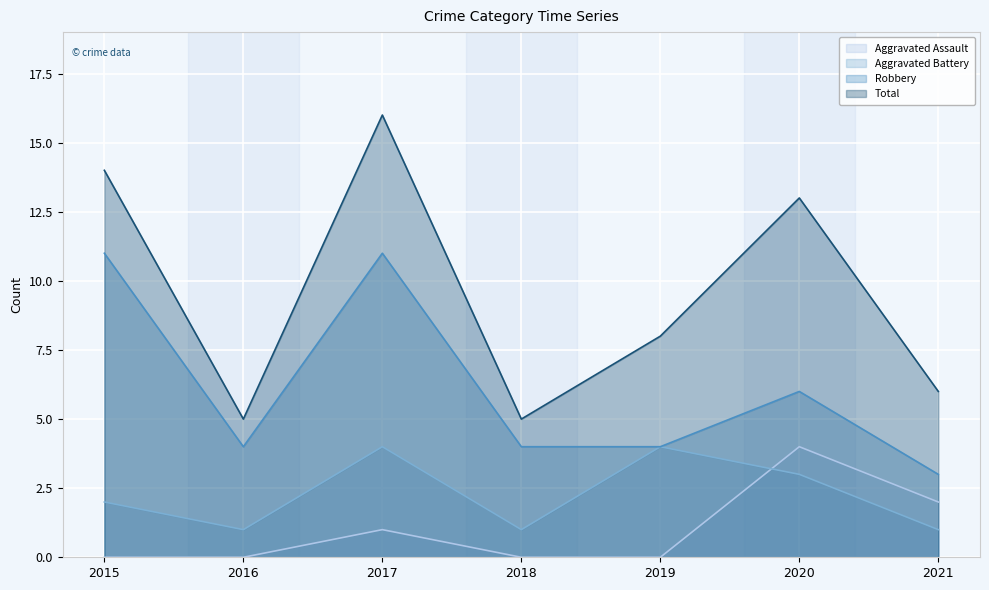

List the labels in order of Total value, smallest first.

2016, 2018, 2021, 2019, 2020, 2015, 2017